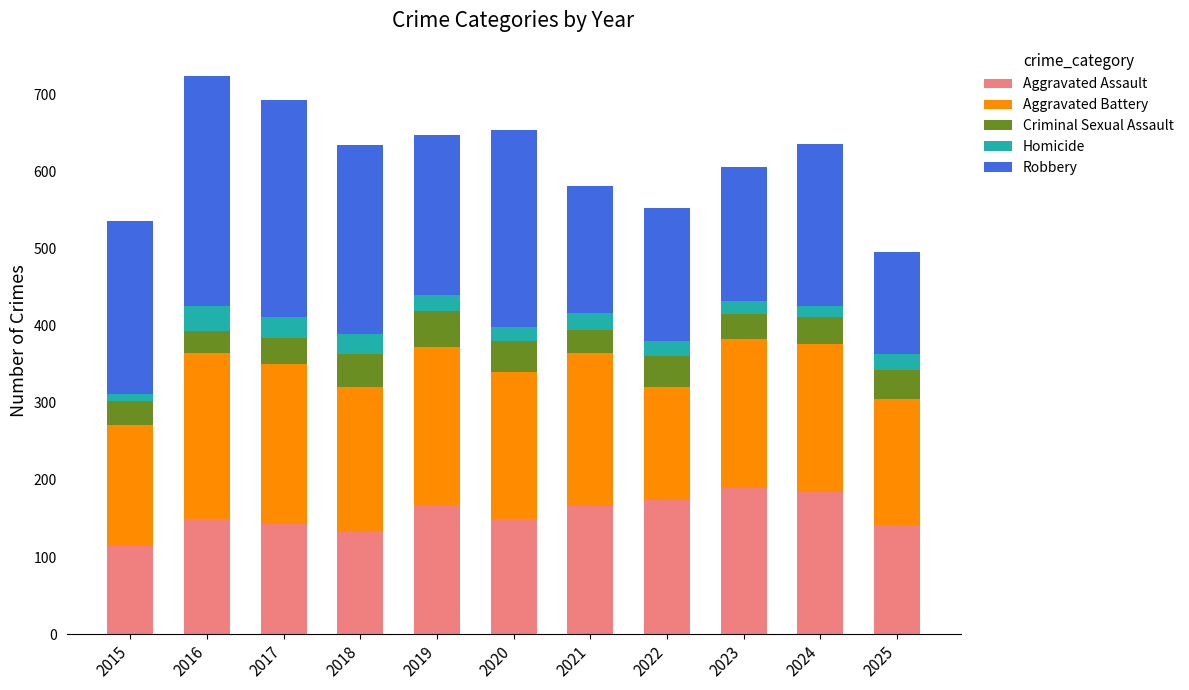

How many data points does each series have?

11